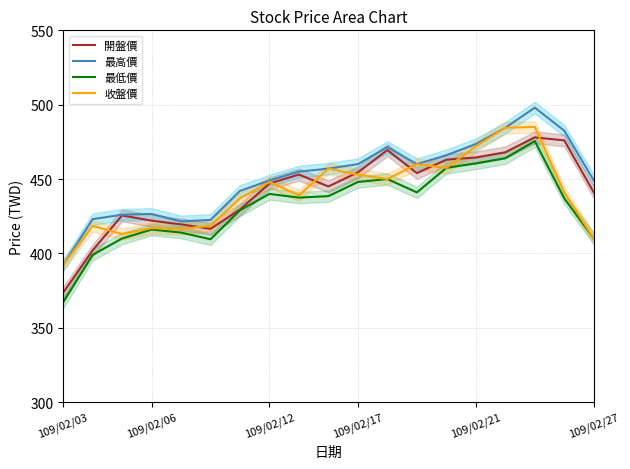

Count the number of data series in this chart.

4